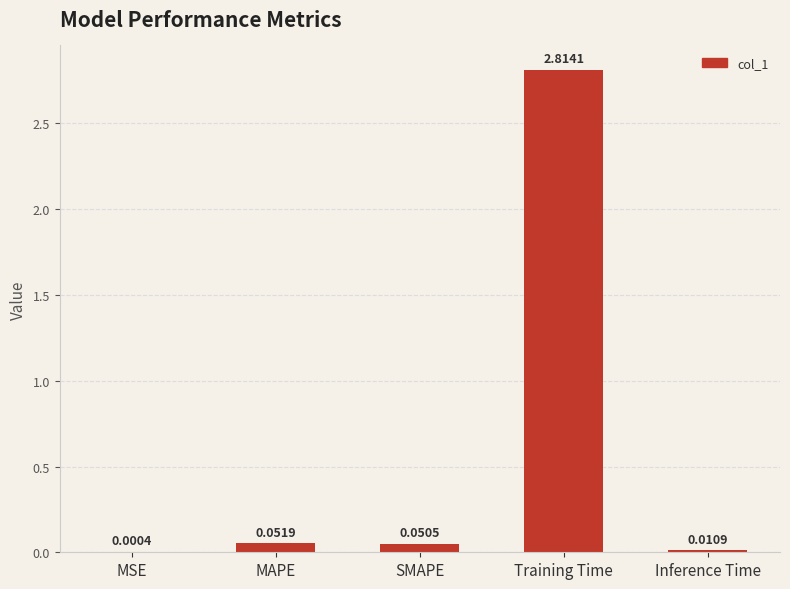

What is the change in value from Training Time to Inference Time?

-2.8